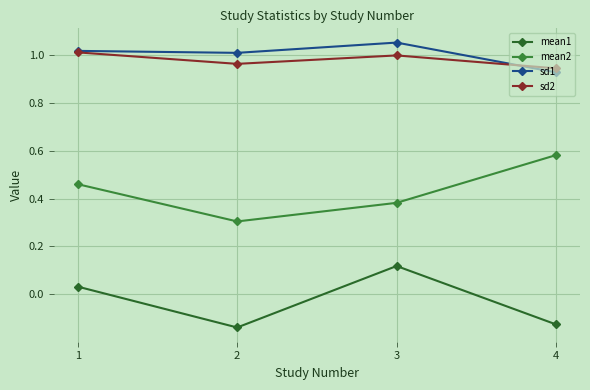

What is the sum of the sd2 values at 3 and 4?

1.9